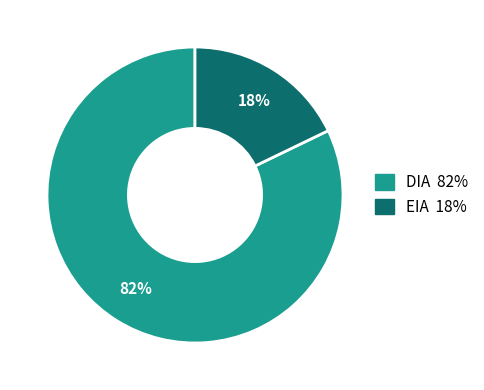

Count the number of slices in the pie.

2